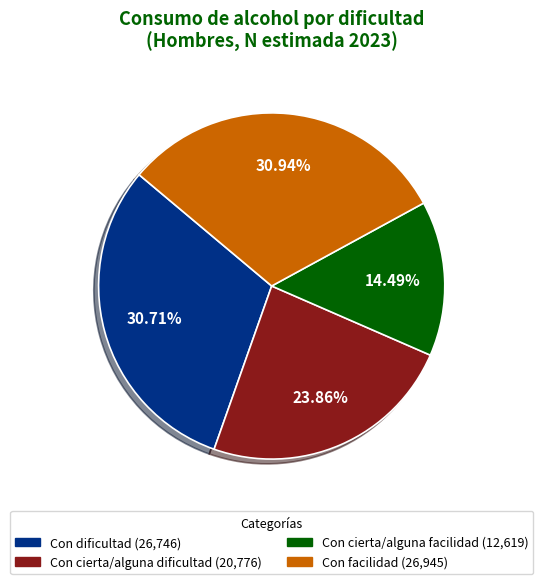

Which slice is the smallest?

Con cierta/alguna facilidad